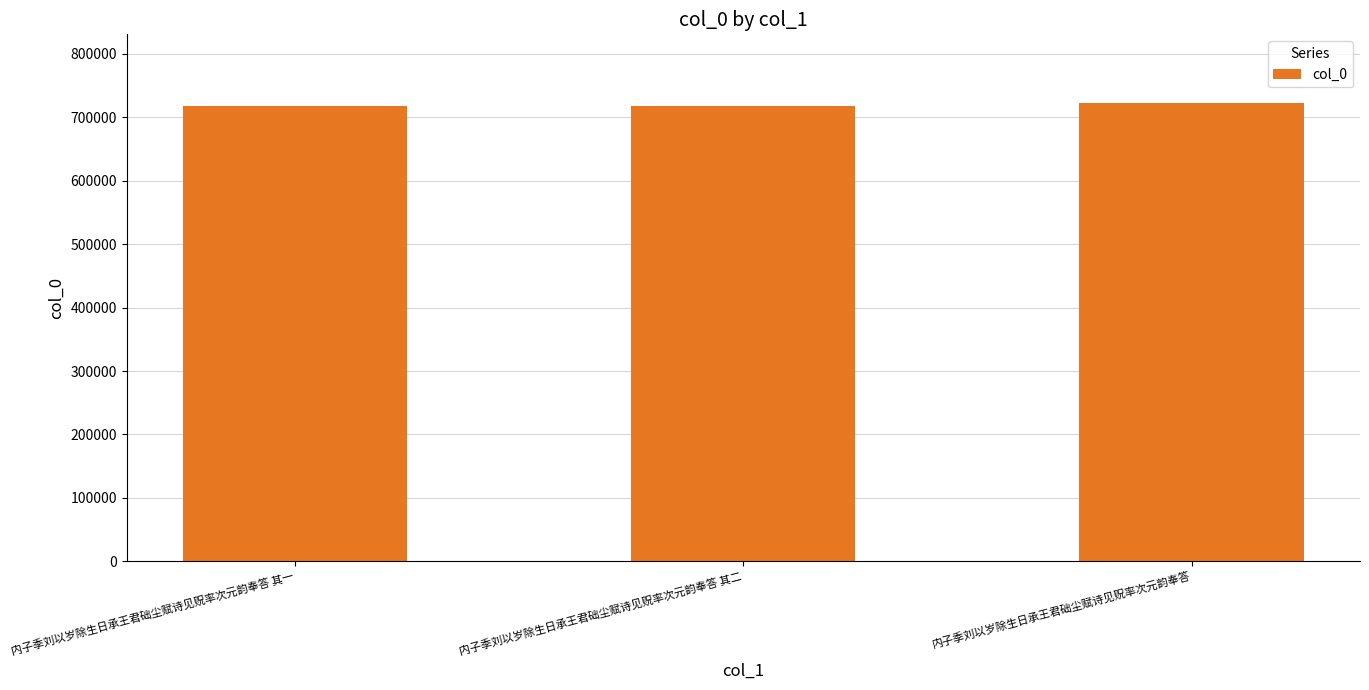

What is the maximum value shown in the chart?

722163